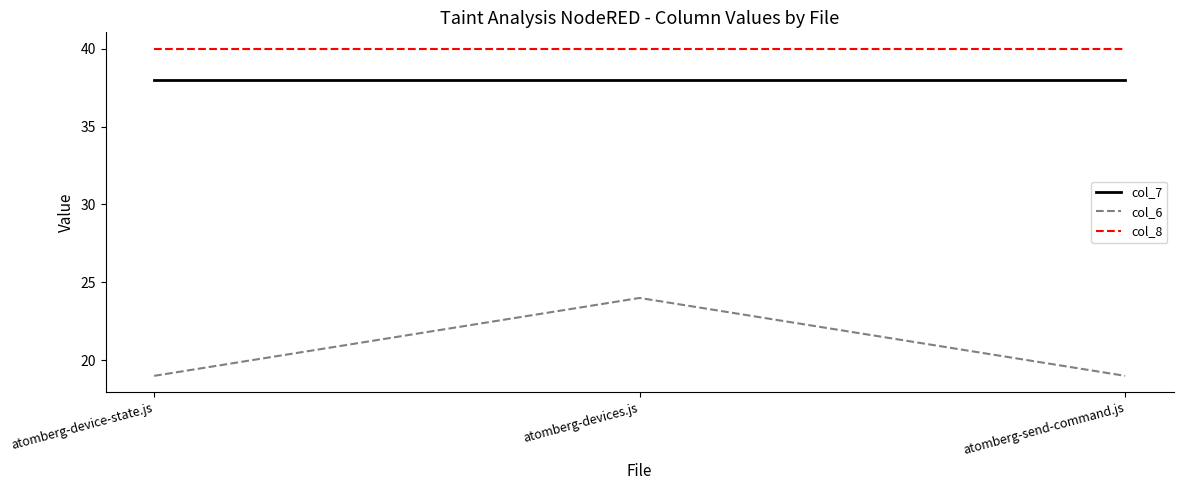

What is the total value across all series at atomberg-device-state.js?

97